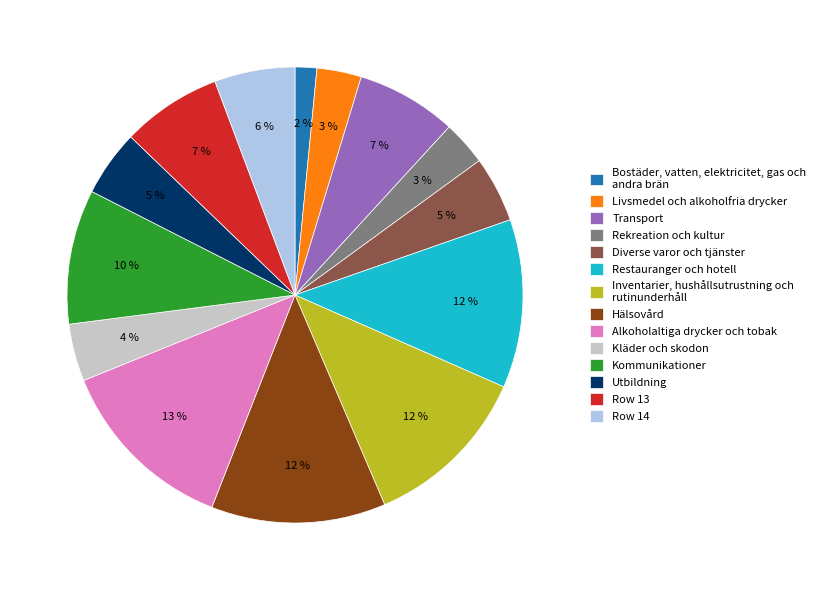

The Diverse varor och tjänster slice represents 19% of the pie. True or false?

False